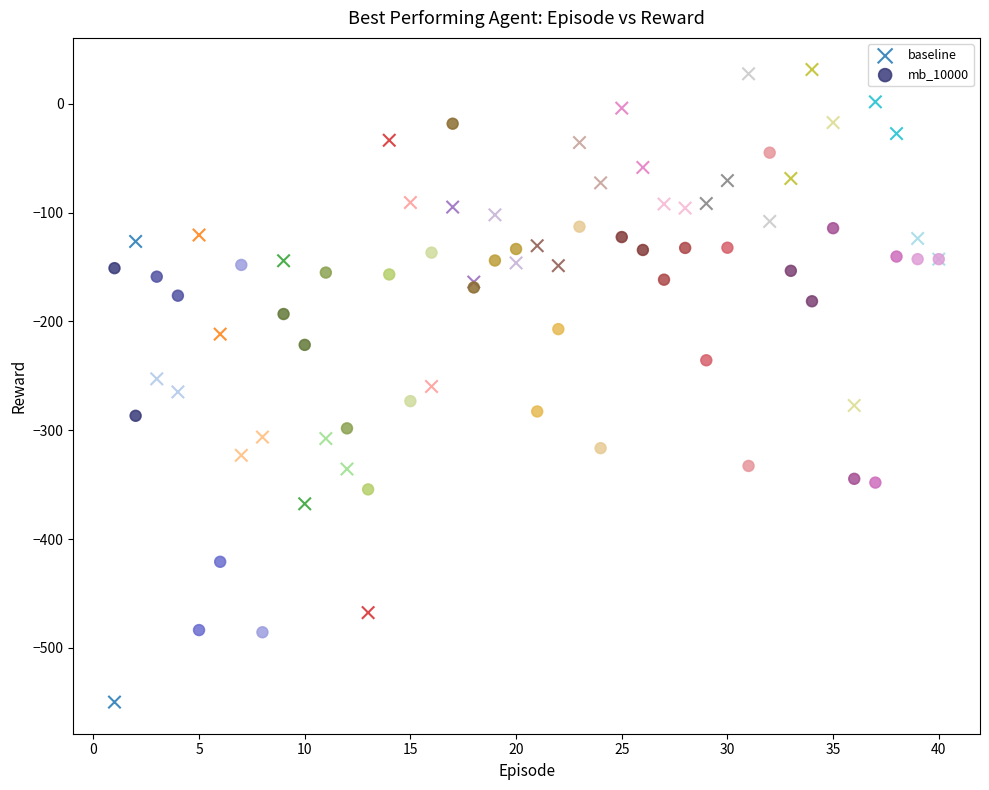

What are all the series names shown in the legend?

baseline, mb_10000